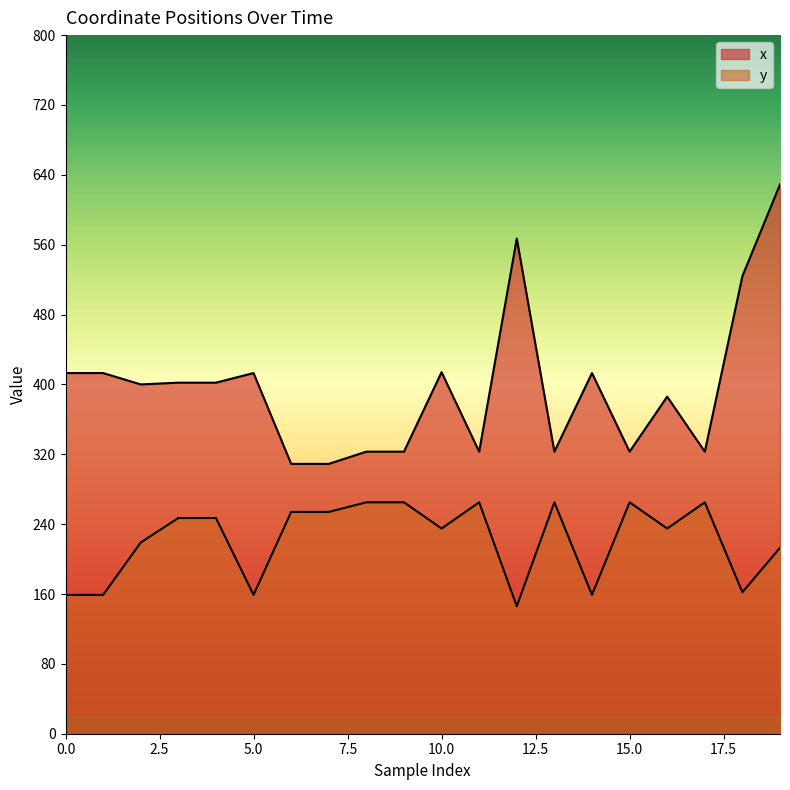

What is the value of the y point at the 6th from the left?

159